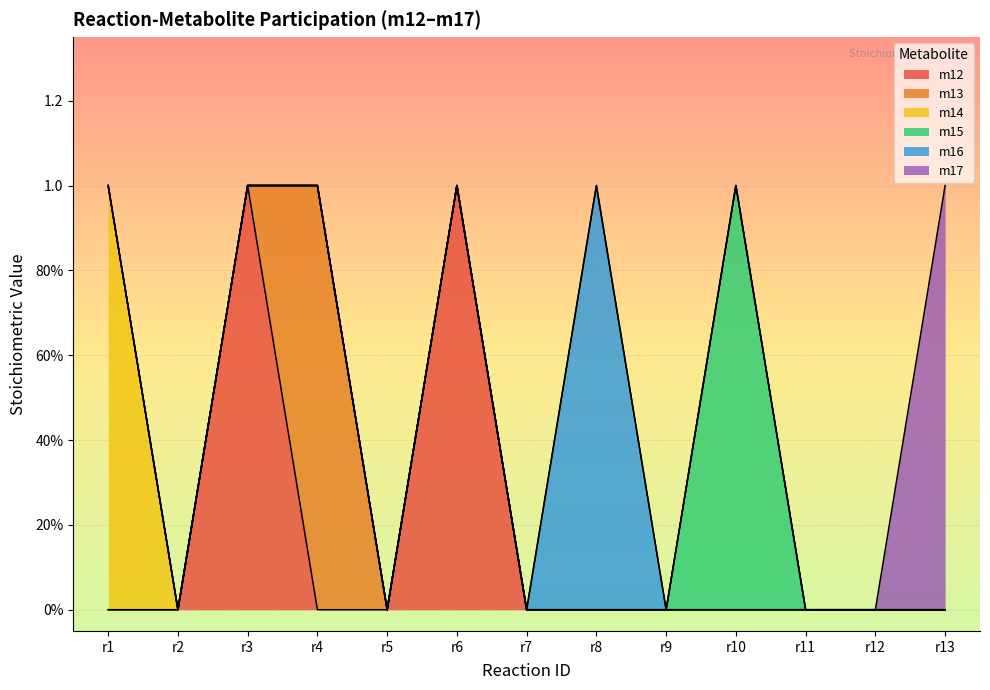

Rank the series at r6 from highest to lowest value.

m12, m13, m14, m15, m16, m17